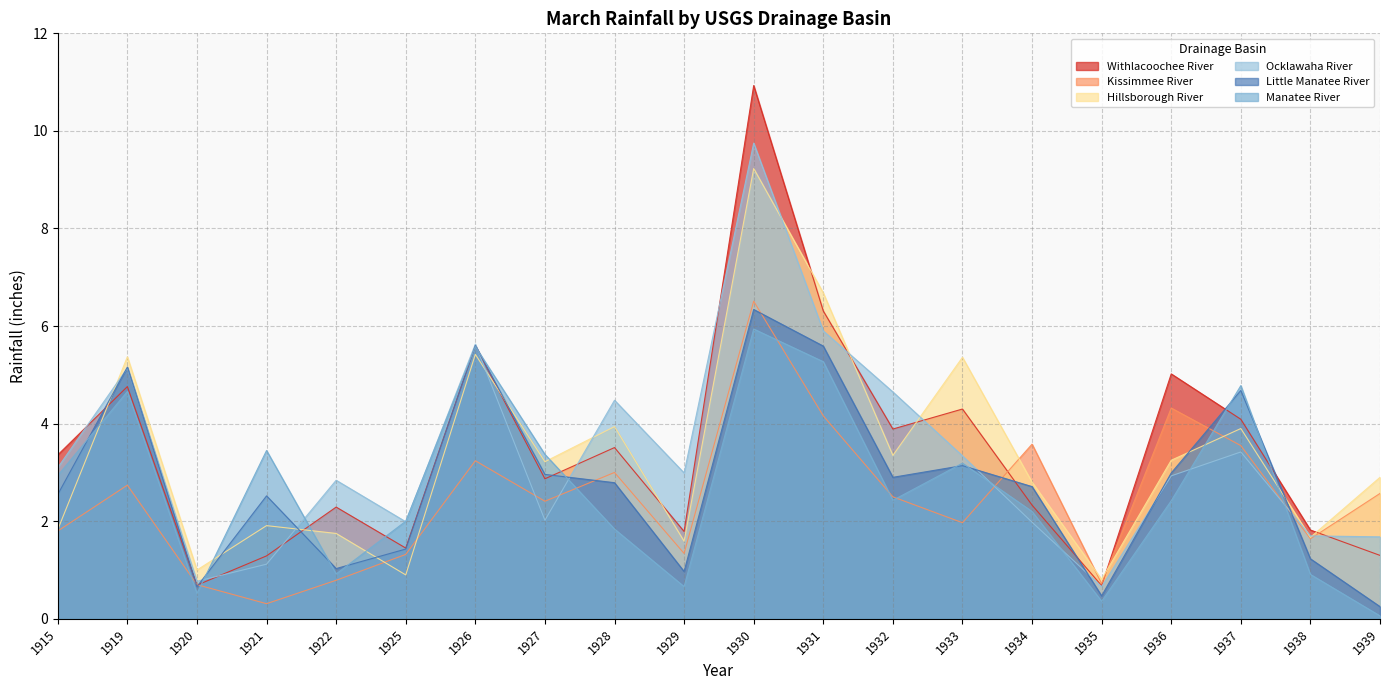

Which series ends up on top after the final intersection of Little Manatee River and Kissimmee River?

Kissimmee River